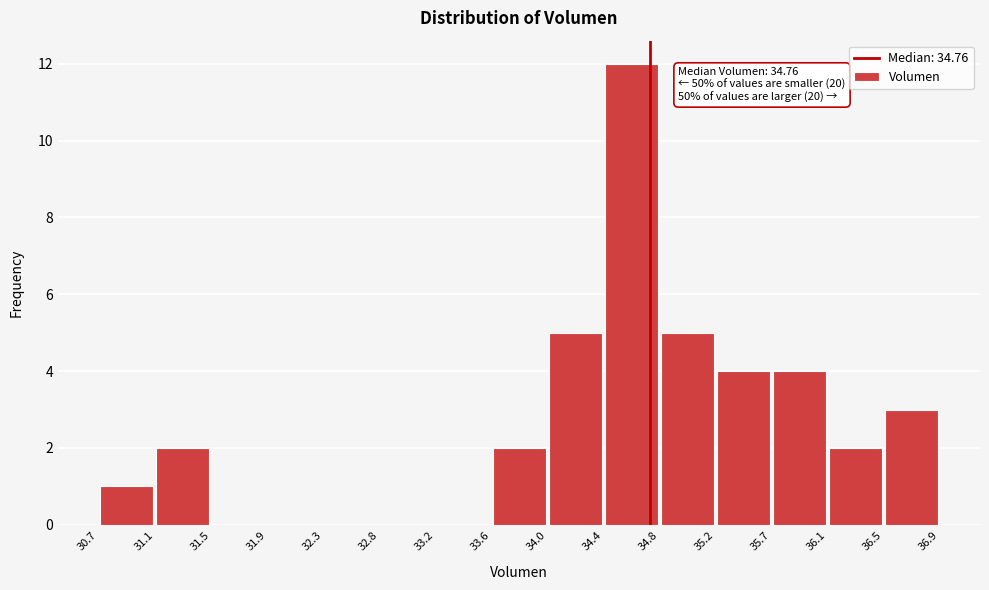

Over which range of the x-axis is the bar tallest?

34.4 to 34.8